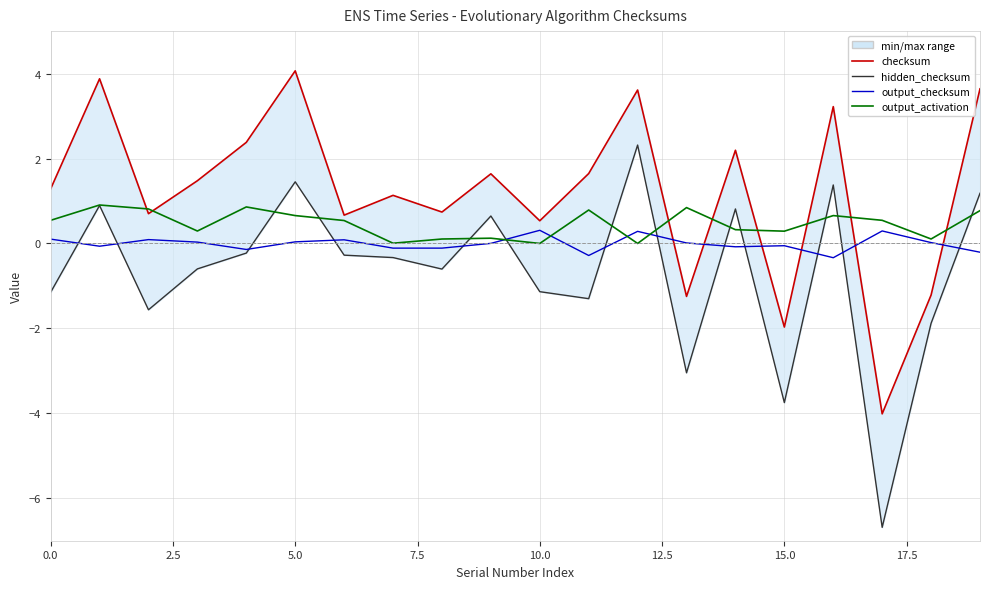

What are all the series names shown in the legend?

checksum, hidden_checksum, output_checksum, output_activation